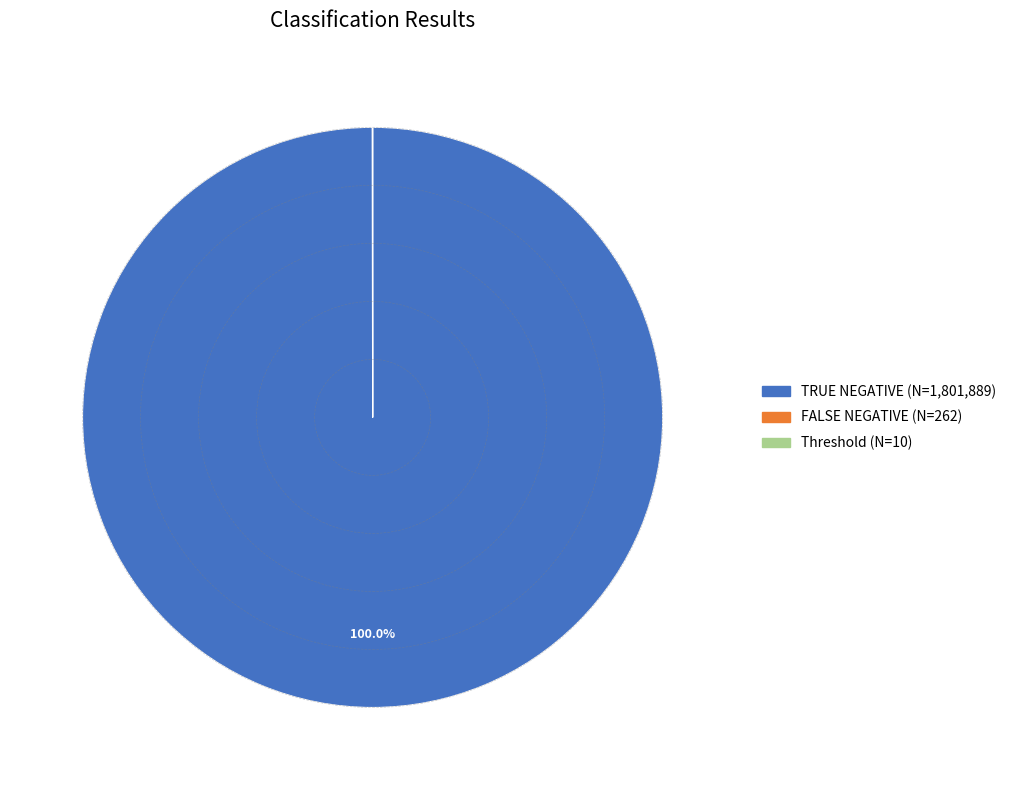

To the nearest percent, what is the average slice percentage?

33%